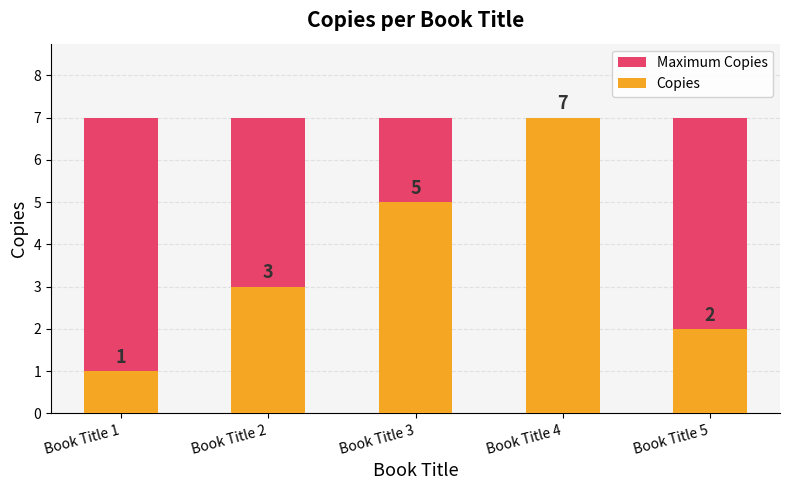

Rank the series by their maximum value, from highest to lowest.

Maximum Copies, Copies